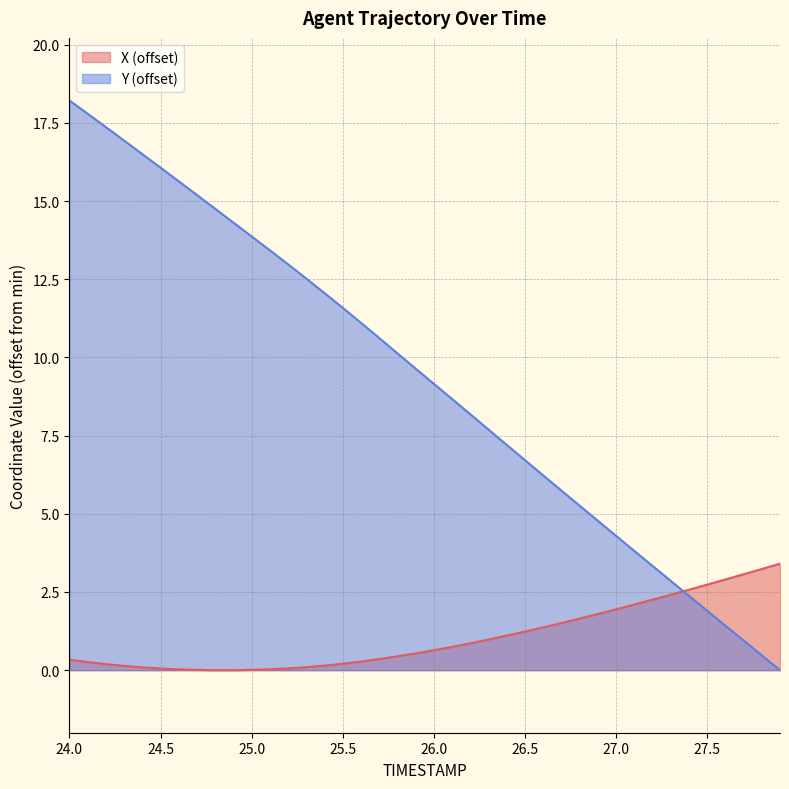

What is the average value of the Y series?

9.3